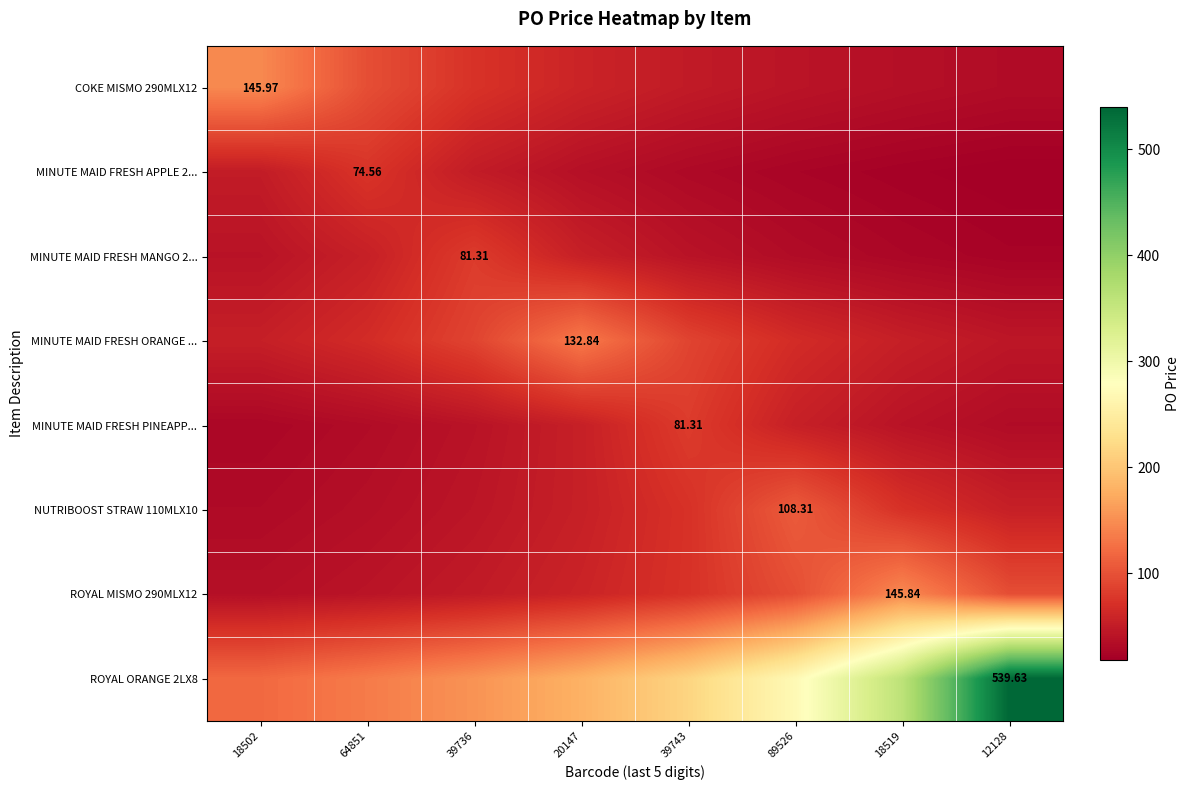

Rank the series at 20147 from highest to lowest value.

ROYAL ORANGE 2LX8, MINUTE MAID FRESH ORANGE ..., COKE MISMO 290MLX12, ROYAL MISMO 290MLX12, MINUTE MAID FRESH MANGO 2..., MINUTE MAID FRESH PINEAPP..., NUTRIBOOST STRAW 110MLX10, MINUTE MAID FRESH APPLE 2...